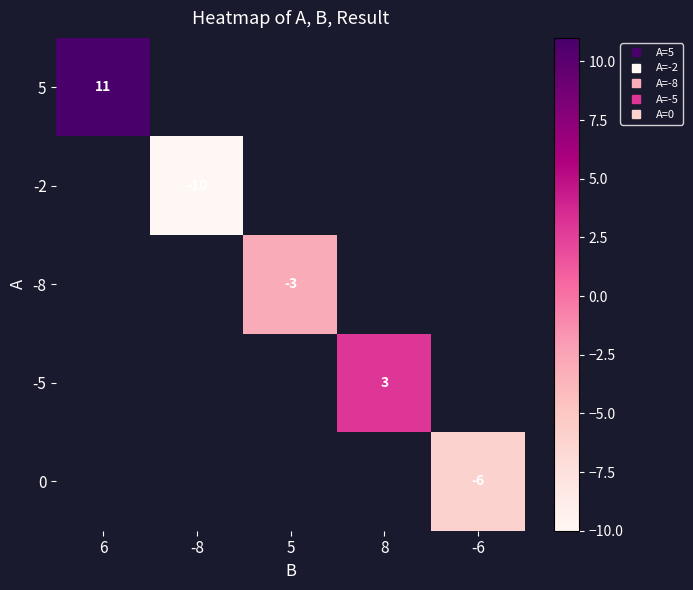

At how many categories does at least one series exceed 7?

1